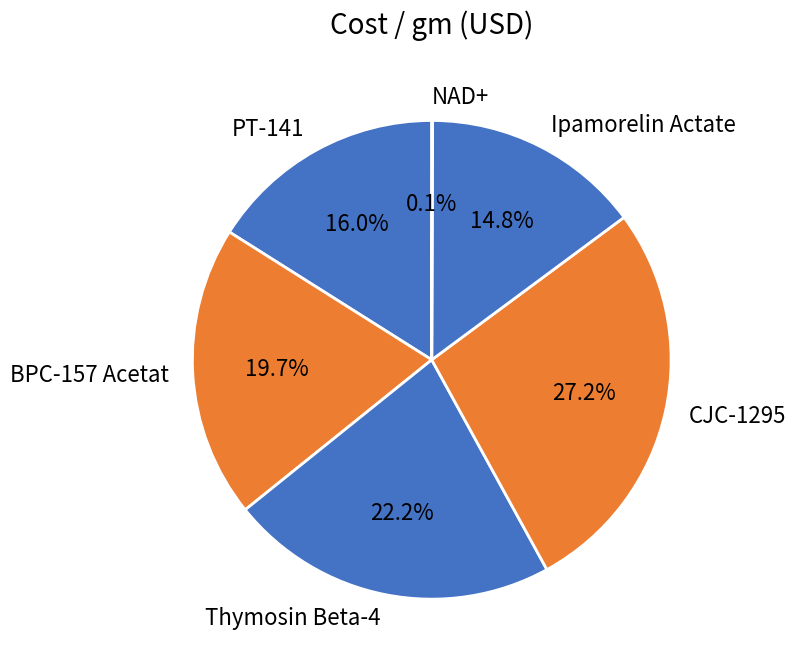

Is there a majority slice in this chart?

No